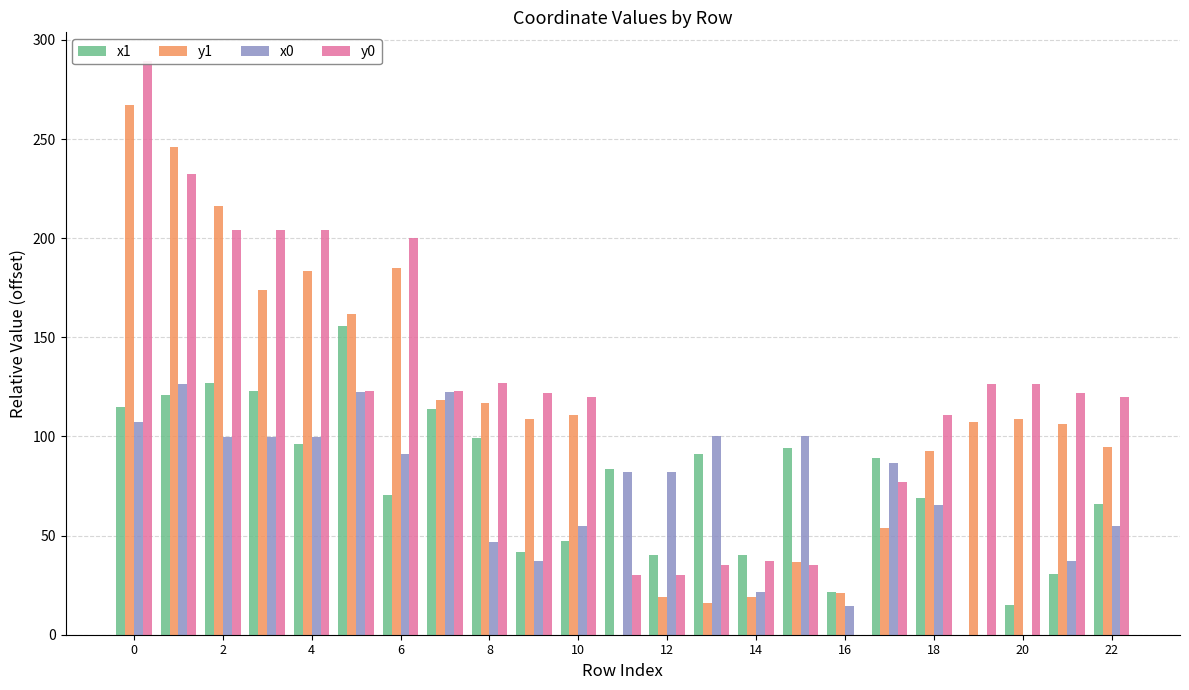

The y1 series shows 25.3 at 19. True or false?

False